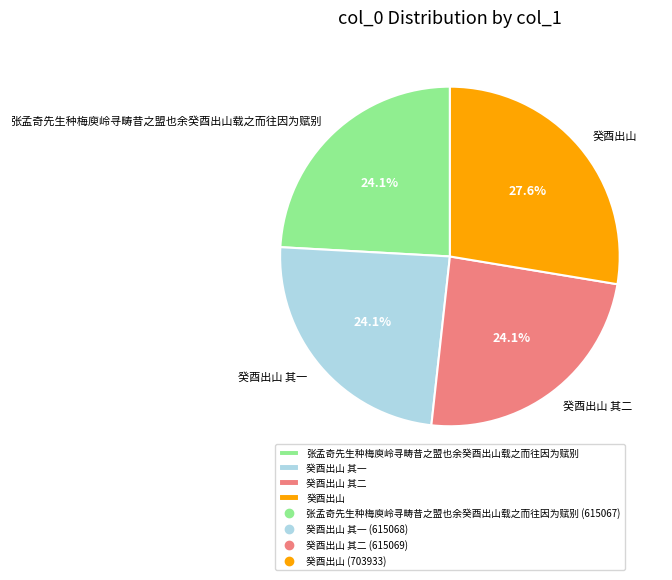

The 癸酉出山 其二 slice represents 30% of the pie. True or false?

False